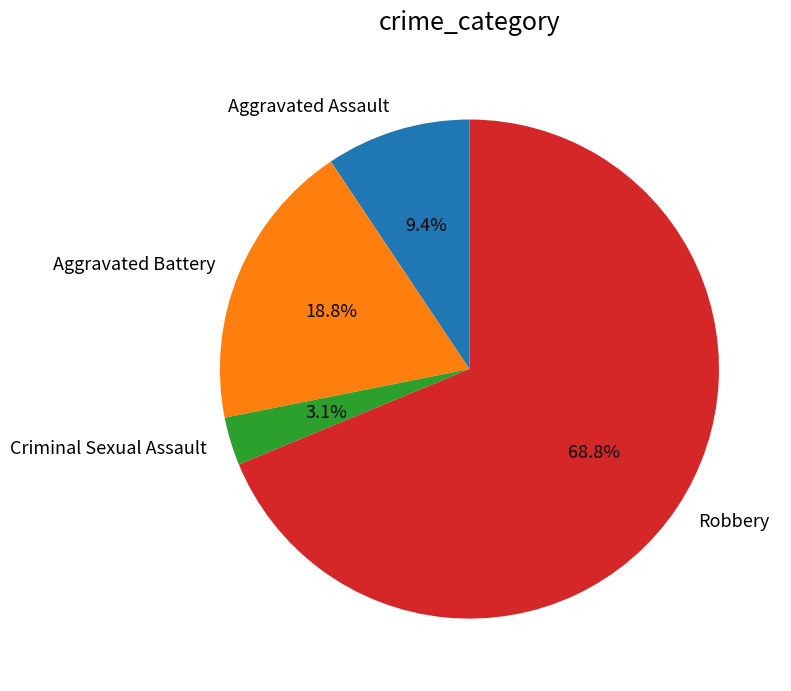

To the nearest percent, what is the difference between the Criminal Sexual Assault and Aggravated Battery slice percentages?

16%